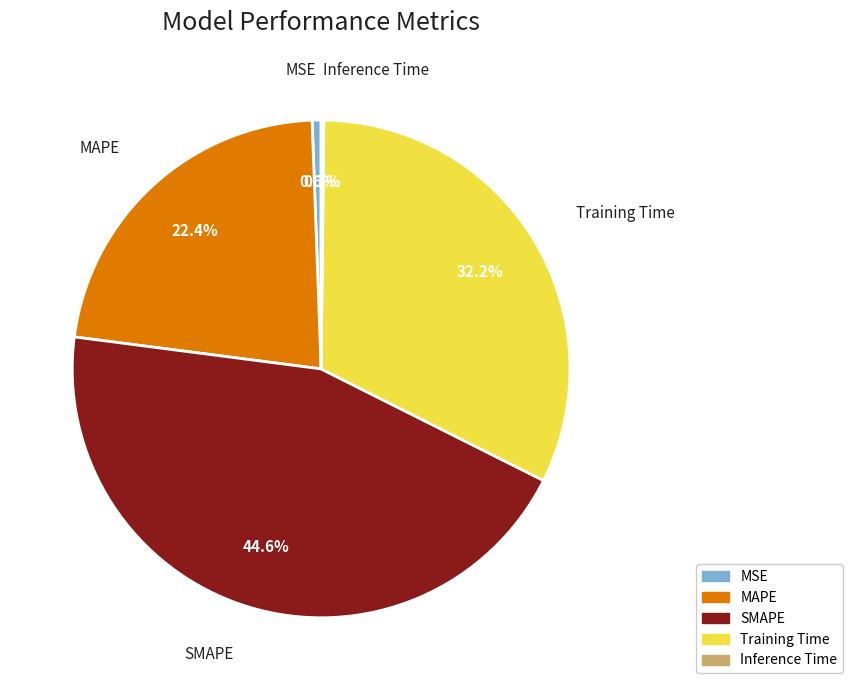

Which has a higher value, Training Time or MAPE?

Training Time